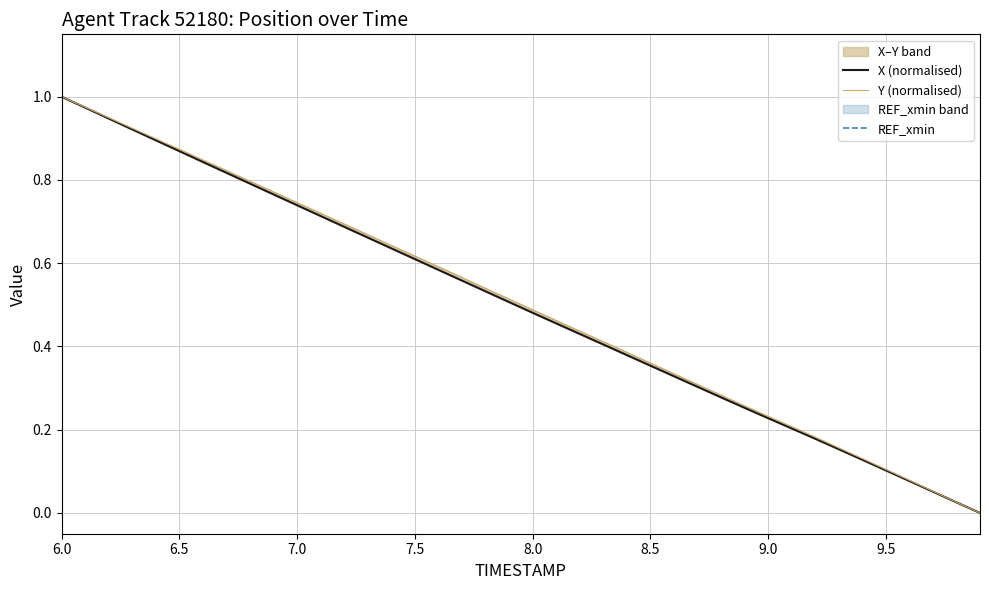

What are all the series names shown in the legend?

X (normalised), Y (normalised), REF_xmin